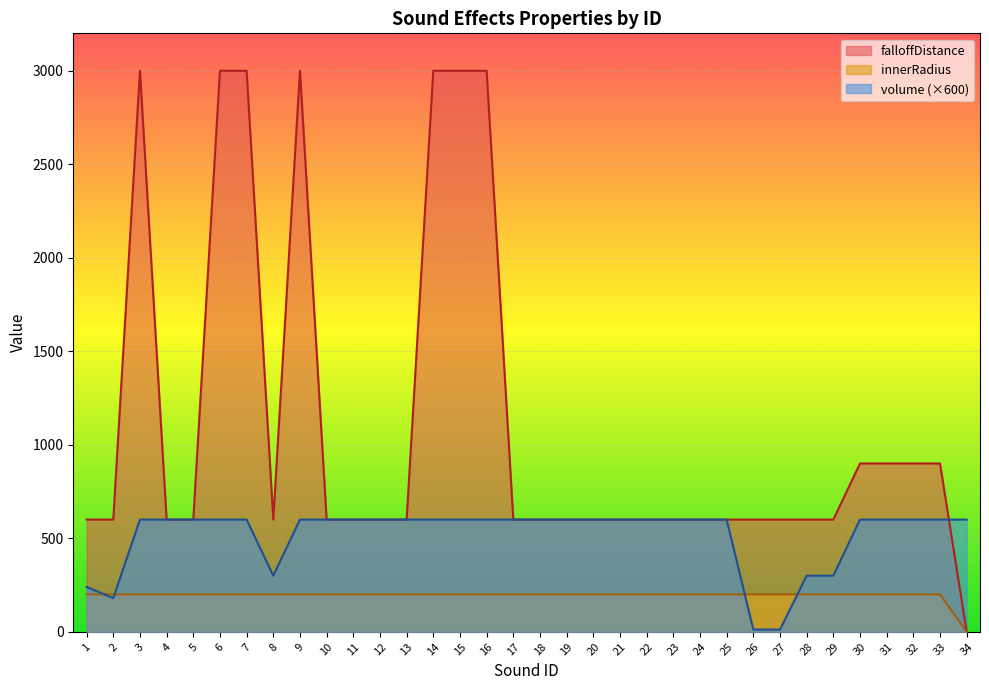

What is the sum of the innerRadius values at 19 and 13?

400